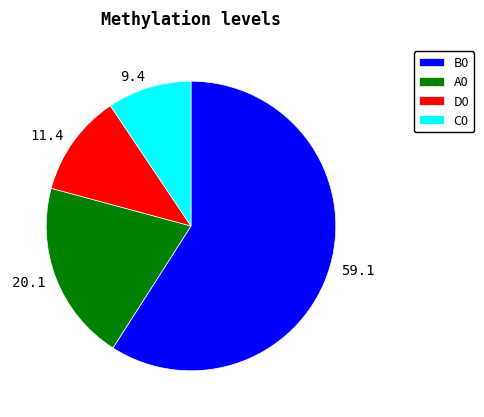

Which category accounts for the majority?

B0